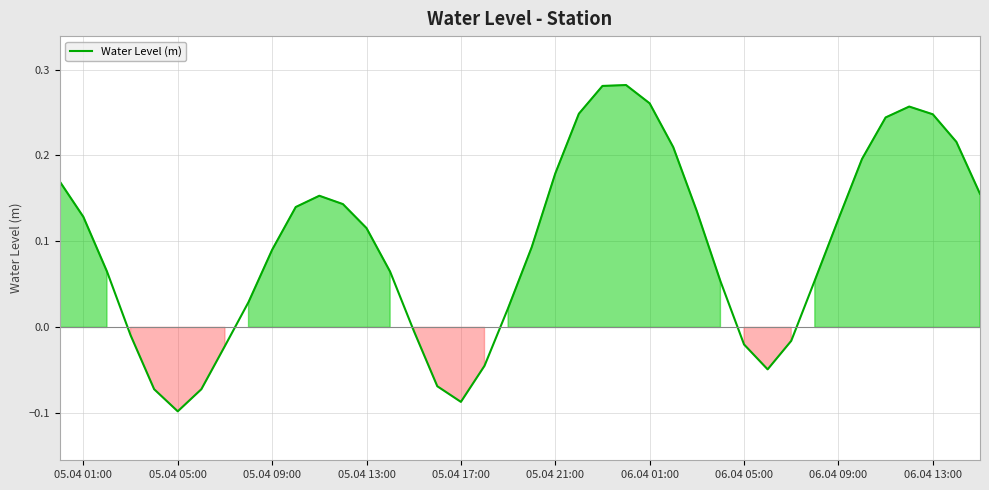

What is the difference between the maximum and minimum values?

0.4